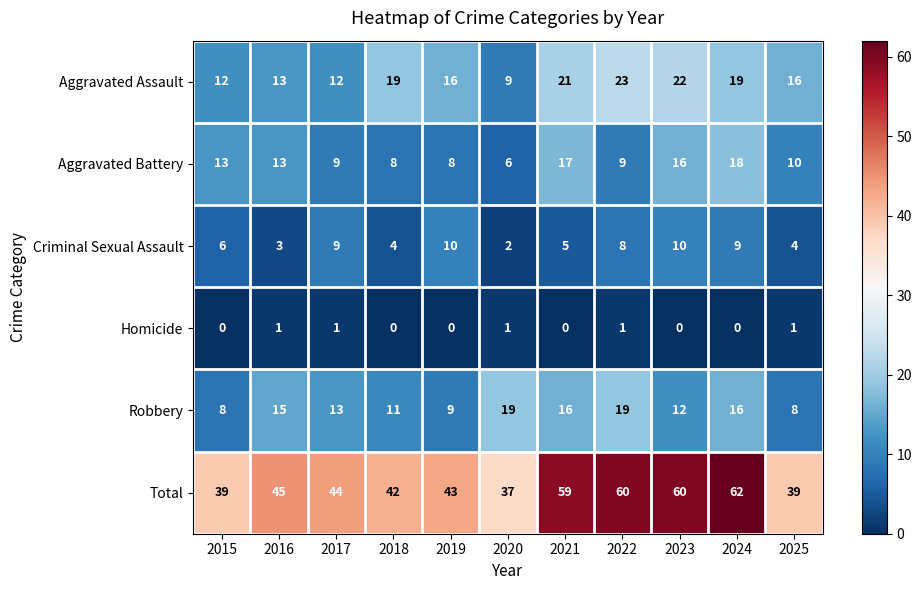

Which label corresponds to the largest value in the chart?

2024